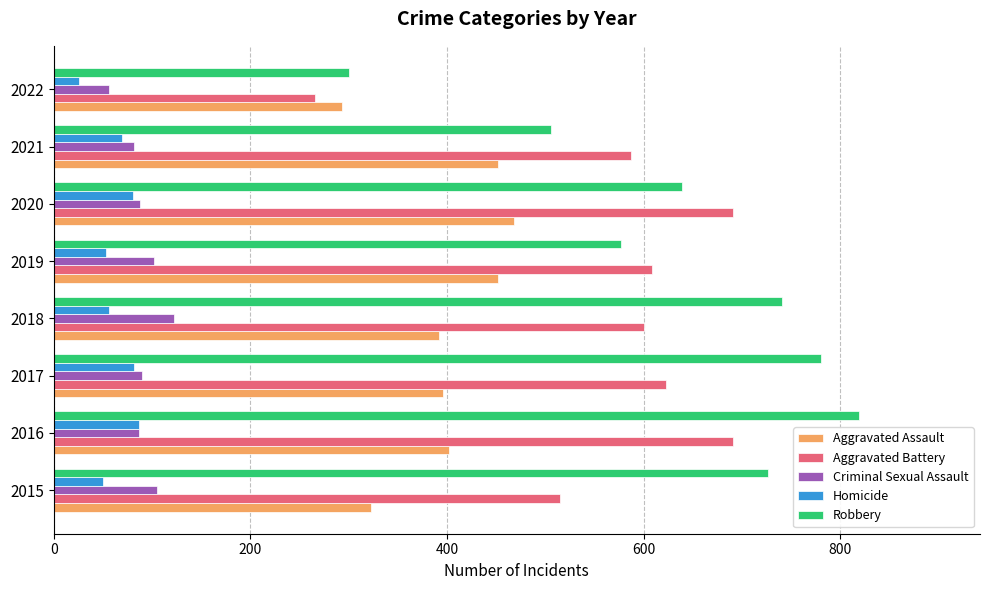

What is the minimum value shown in the chart?

26